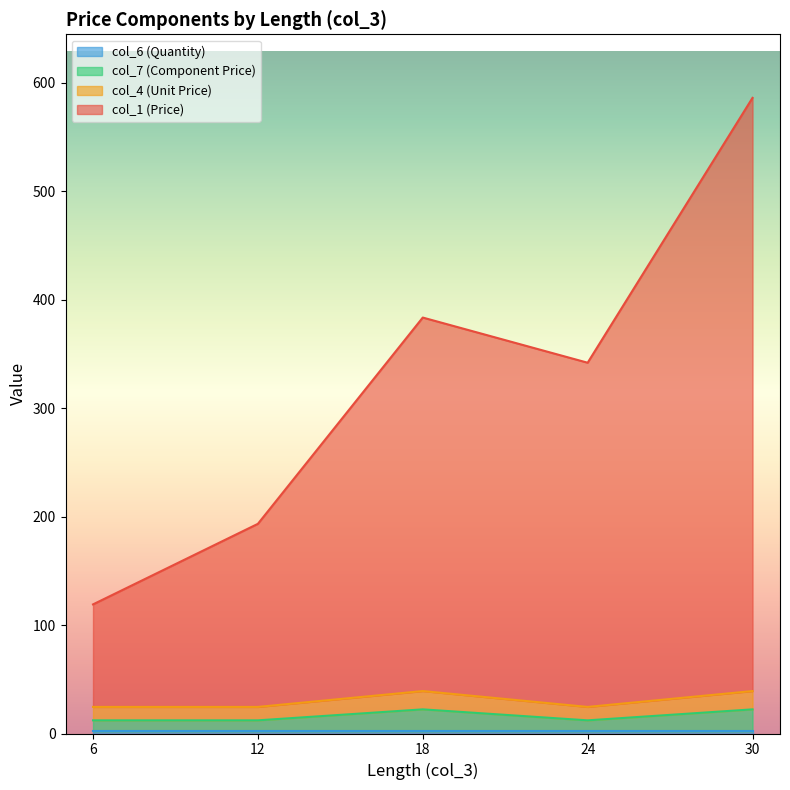

True or false: col_4 (Unit Price) and col_7 (Component Price) cross at least once.

True